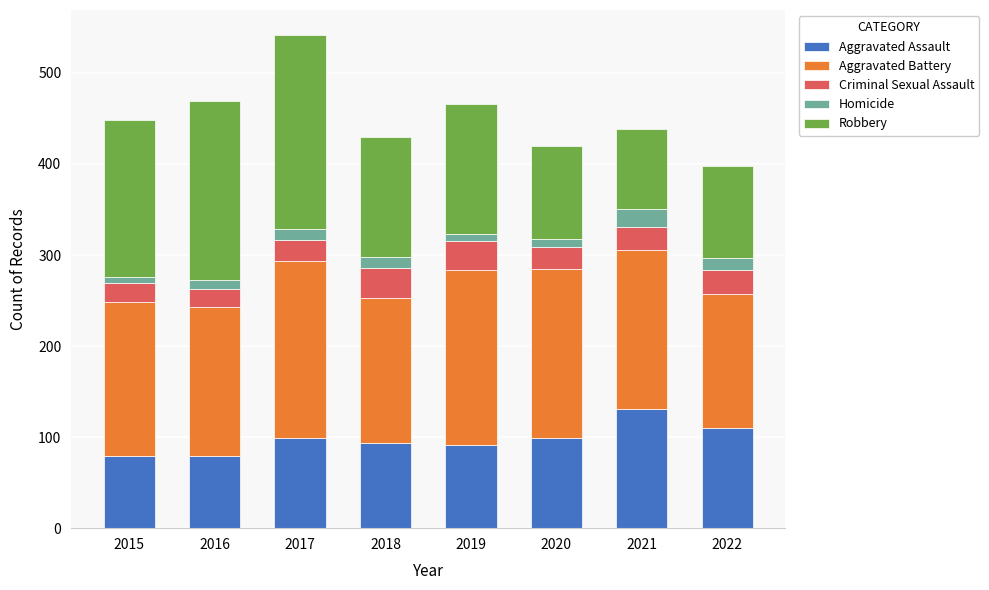

At which label does Aggravated Assault reach its peak?

2021